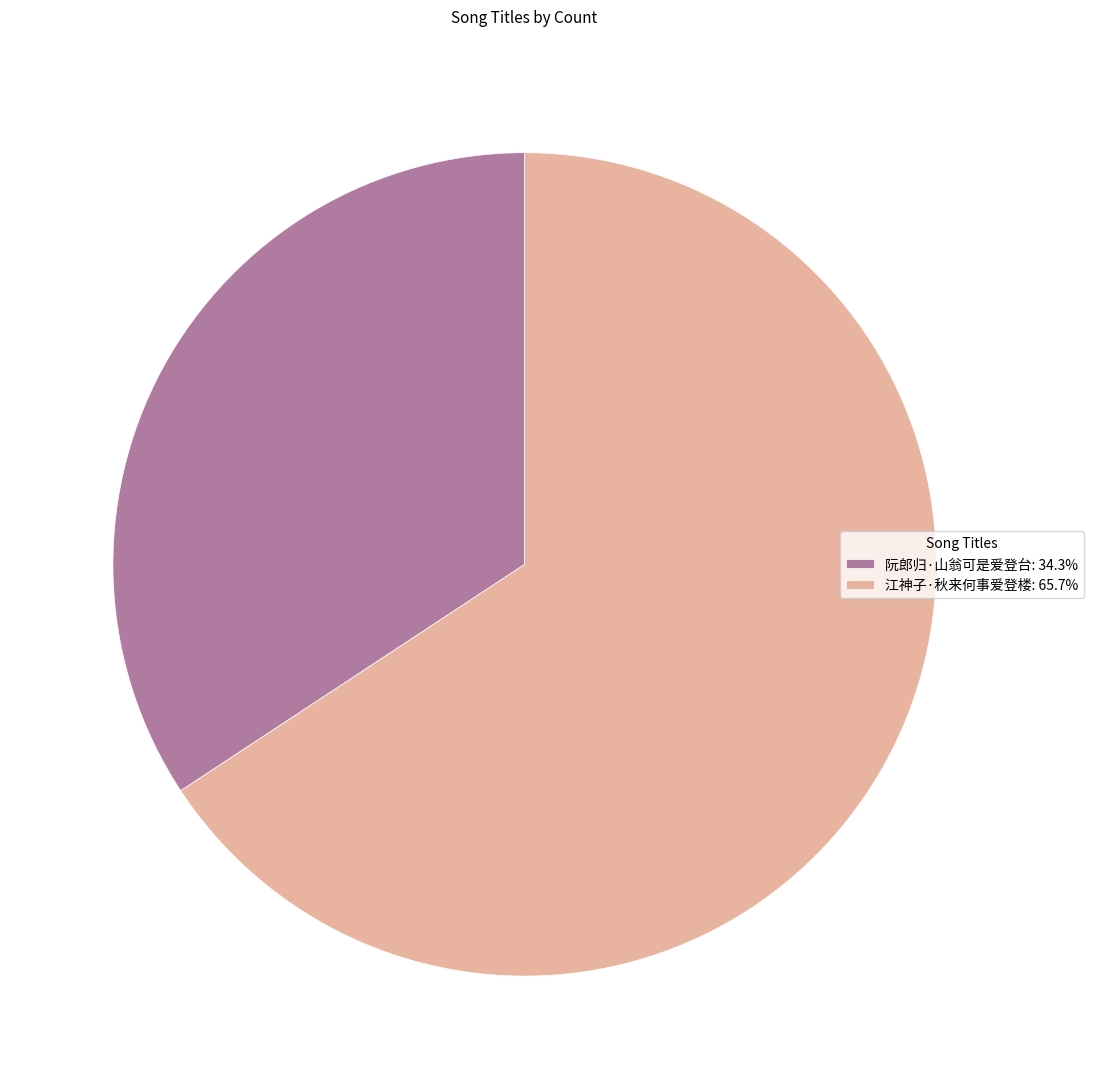

Does 江神子·秋来何事爱登楼: 65.7% represent more than half of the total?

Yes